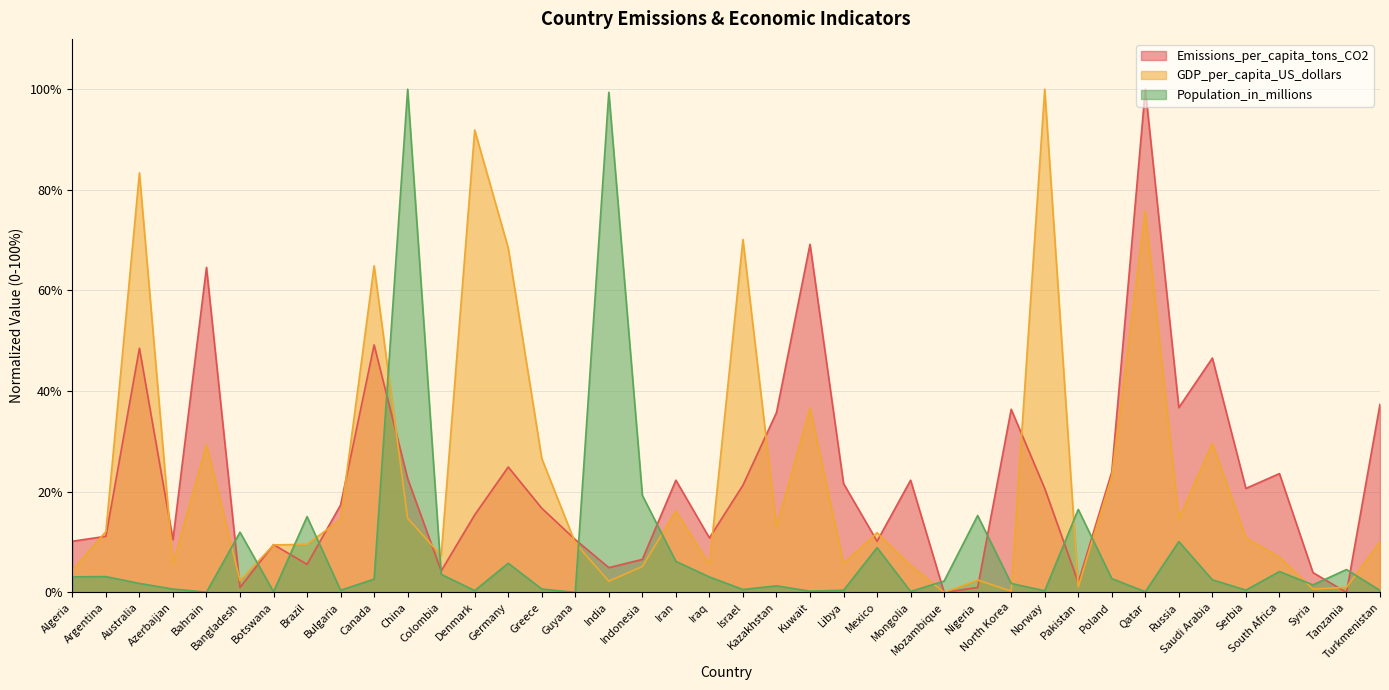

Between Algeria and Russia, which series saw the biggest shift?

Emissions_per_capita_tons_CO2